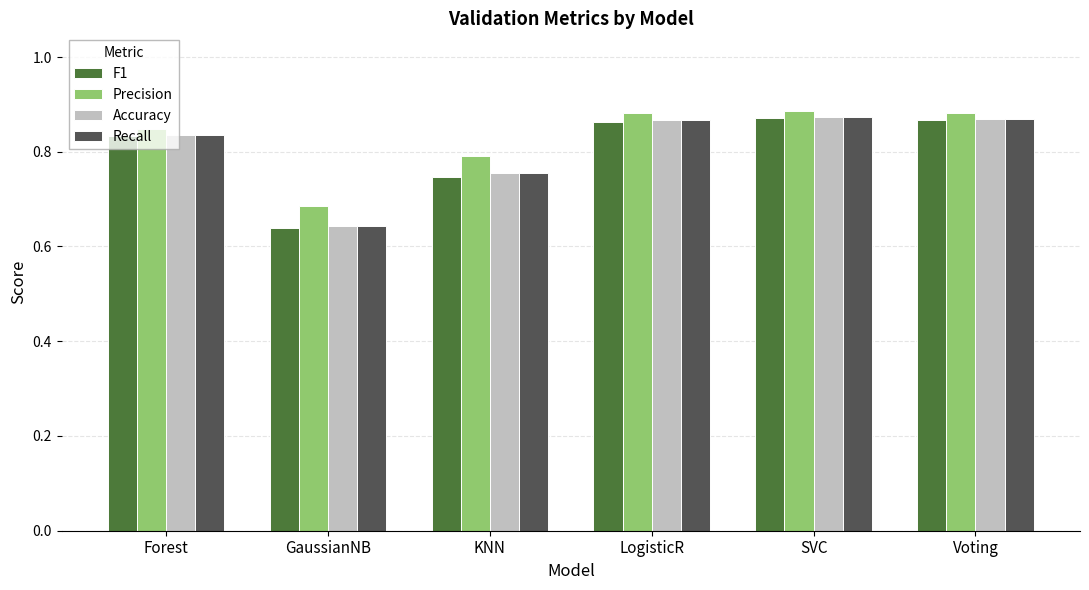

Which series has the widest spread of values?

F1